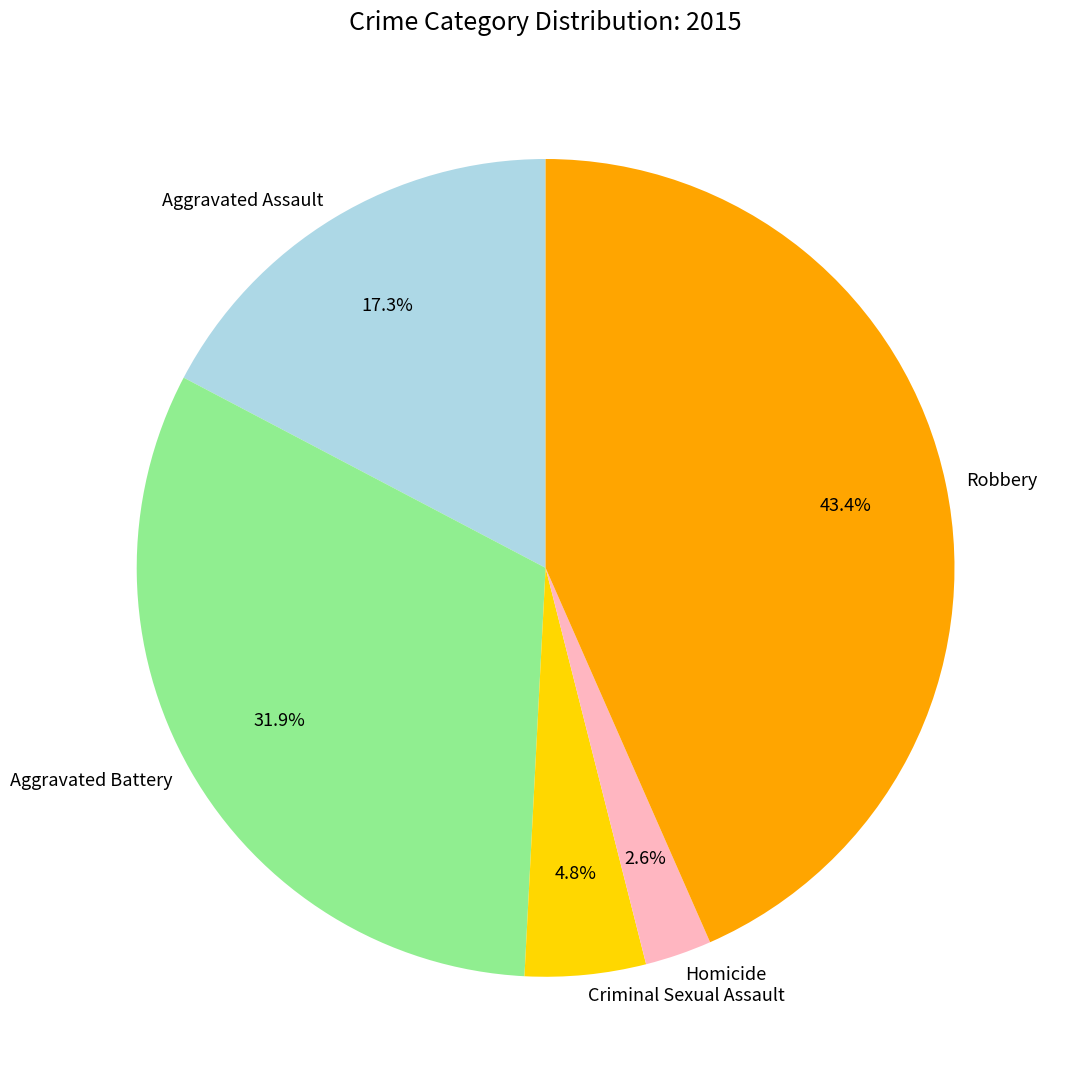

The Aggravated Battery slice represents 19% of the pie. True or false?

False